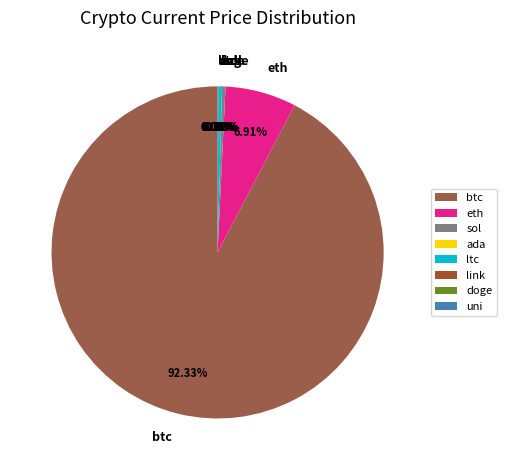

Which slice represents more than half of the pie?

btc